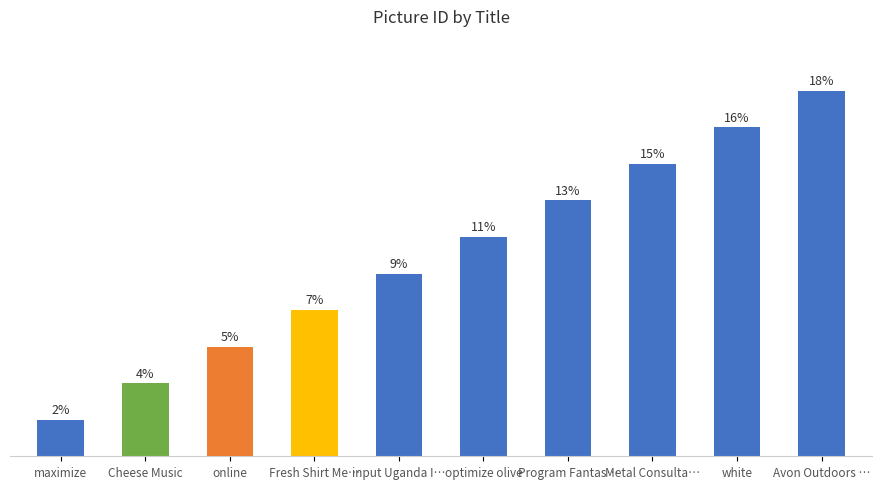

At which label is the value closest to 5?

input Uganda I…